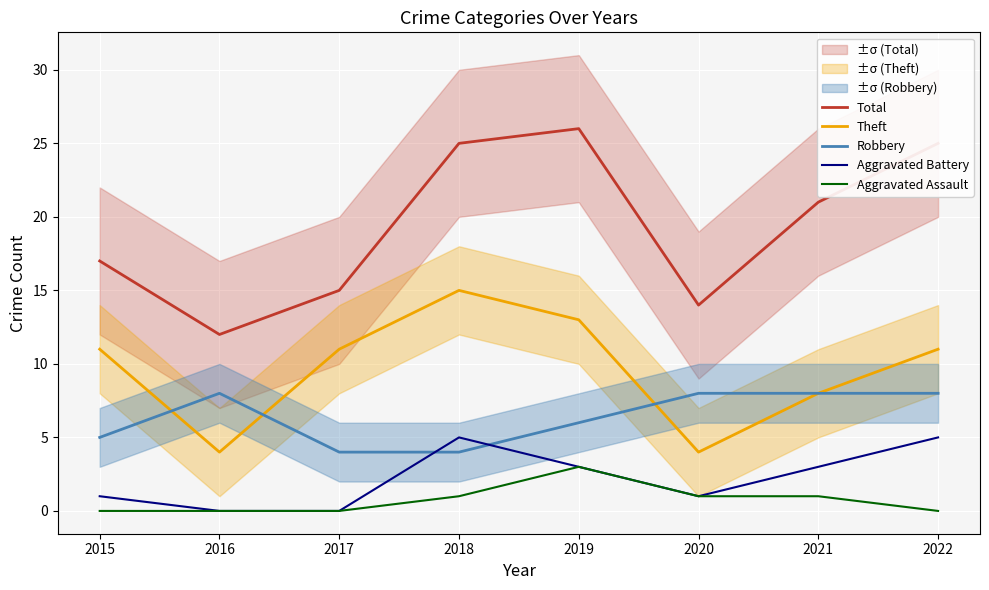

Does the chart display data point markers on the line(s)?

No